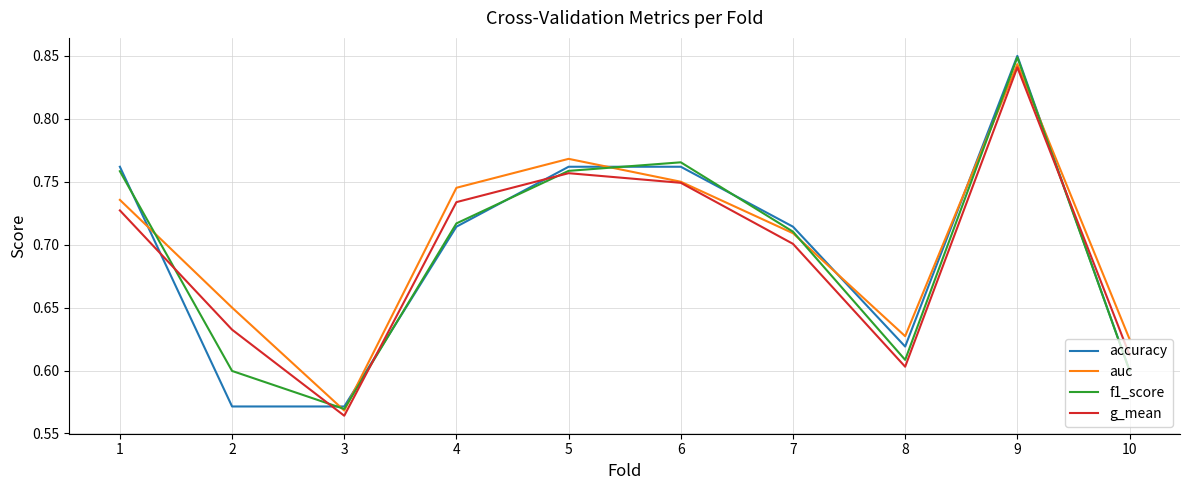

True or false: g_mean has more than 2 points higher than both neighbors.

False